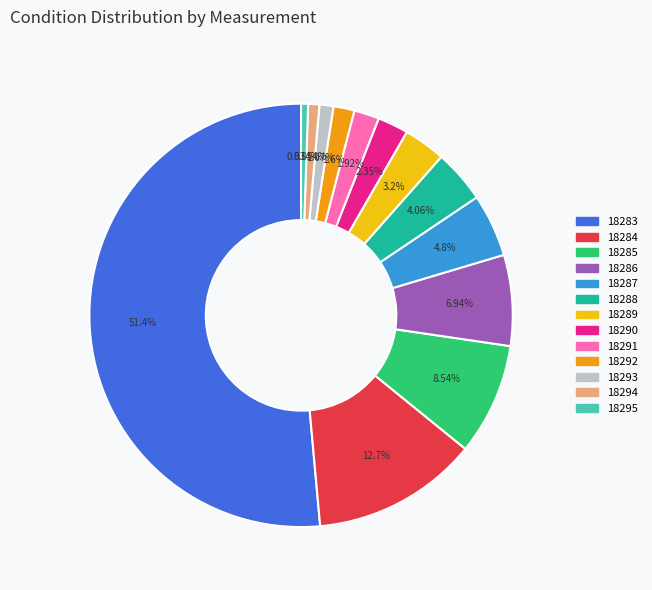

Count the number of slices in the pie.

13